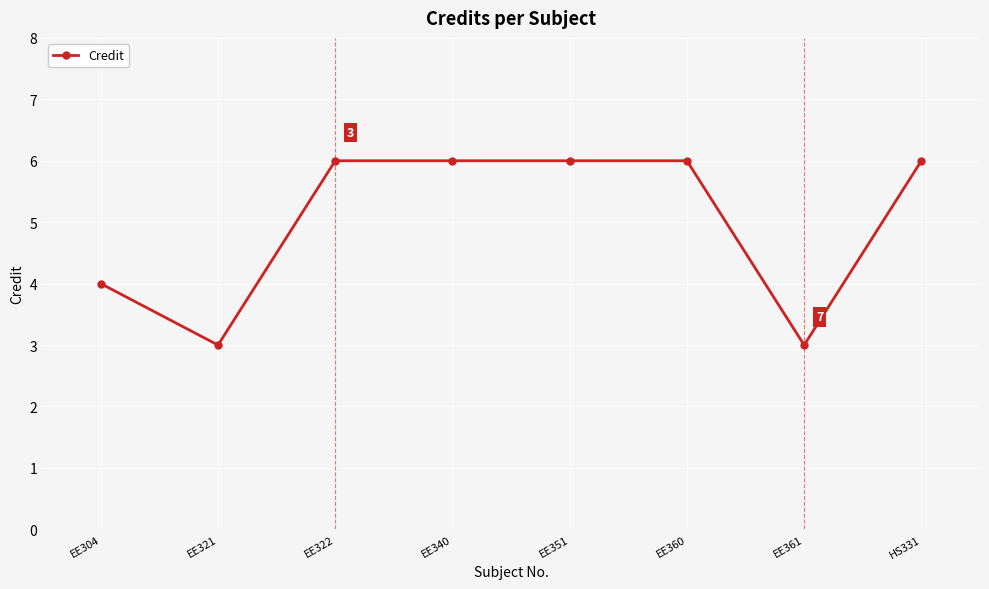

Reading right to left, what are all the values shown in this chart?

6	3	6	6	6	6	3	4